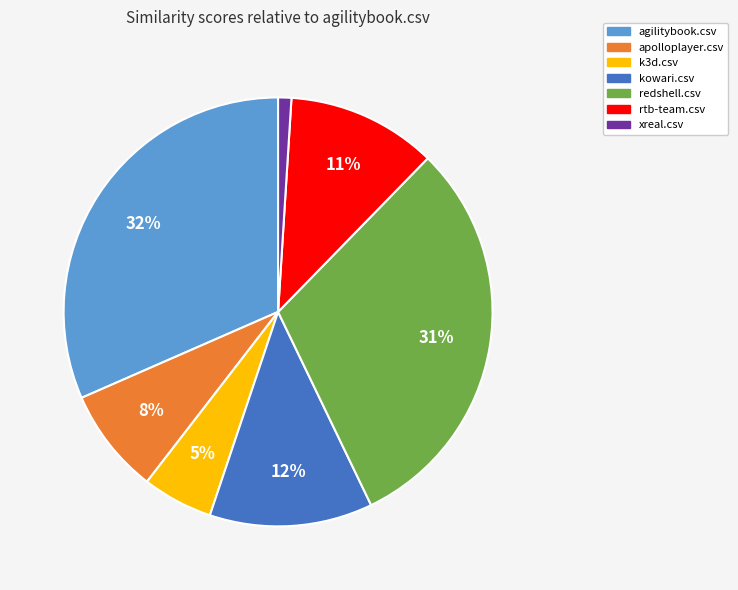

What is the largest slice in the pie chart?

agilitybook.csv